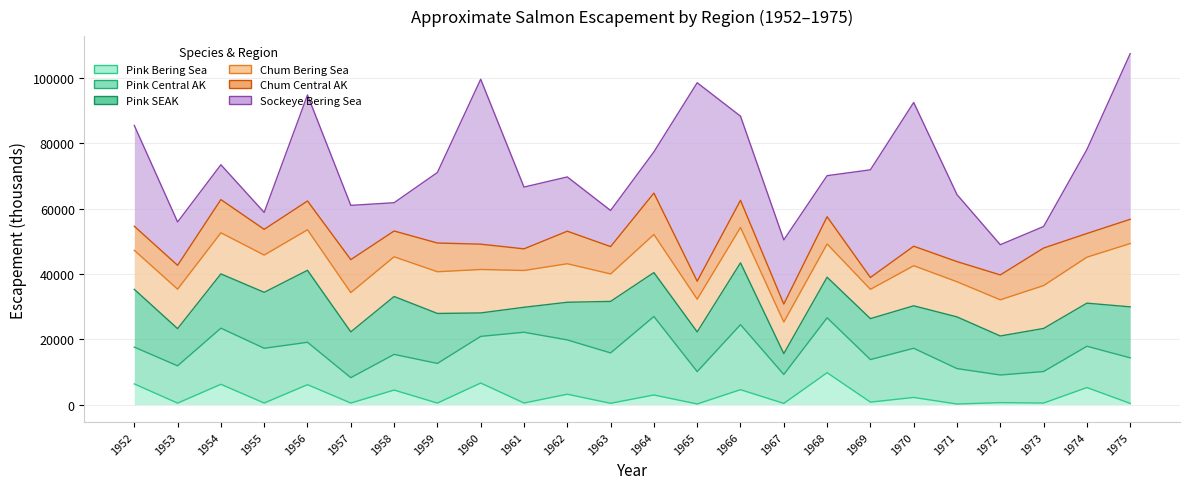

How many values in the Chum Central AK series exceed 7876?

11